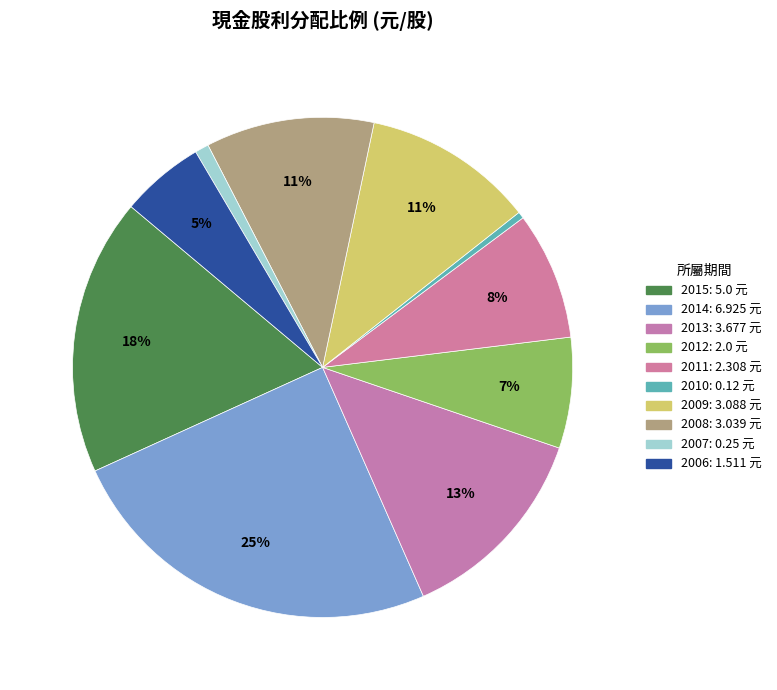

Is it true that 2012 is 7% of the pie?

True